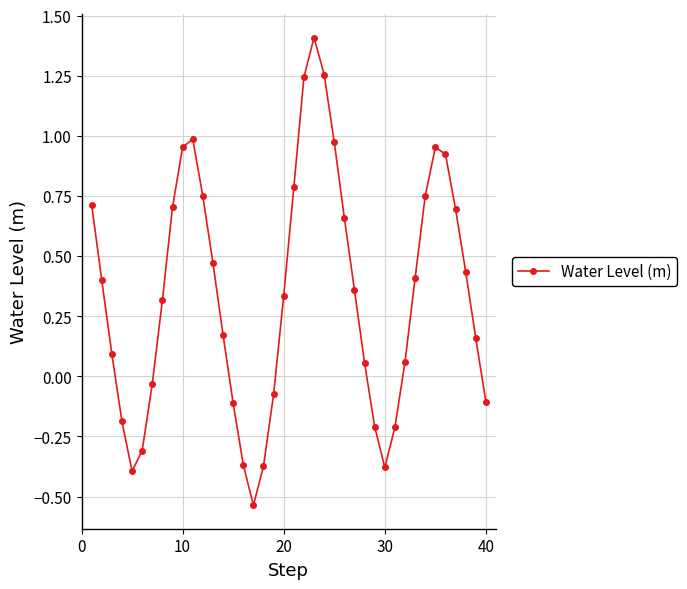

How many interior local peaks (higher than both neighbors) does the data have?

3